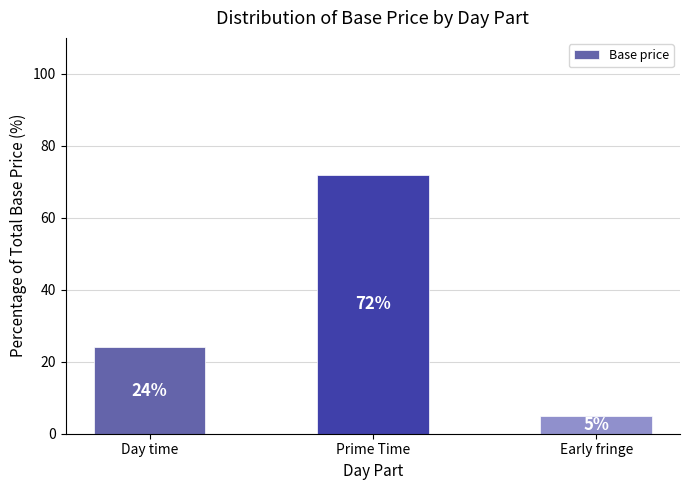

What is the average value?

34